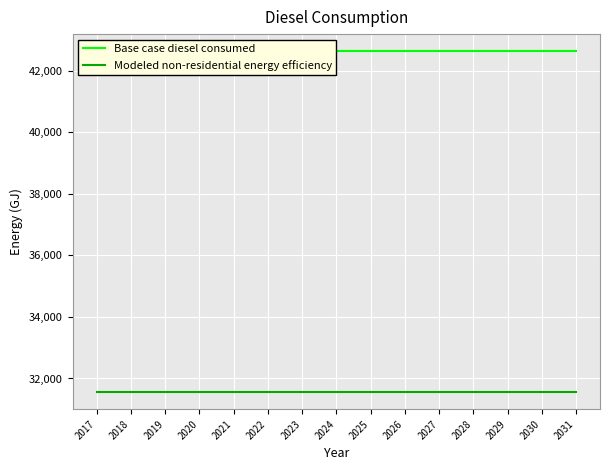

How many lines are shown in the chart?

2